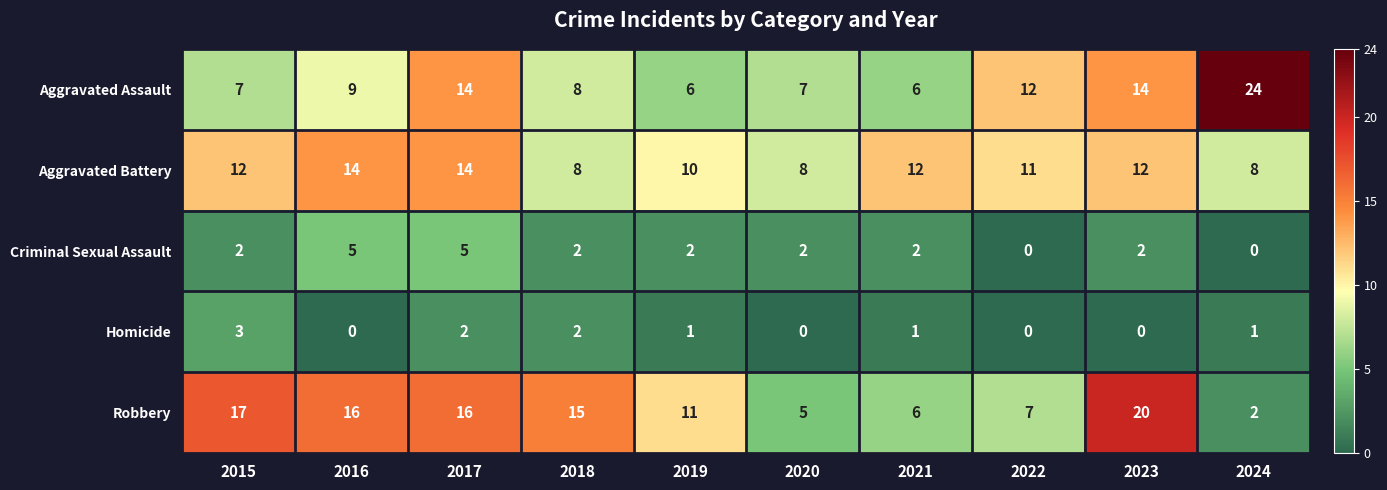

What is the difference between the highest and lowest values at 2024?

24